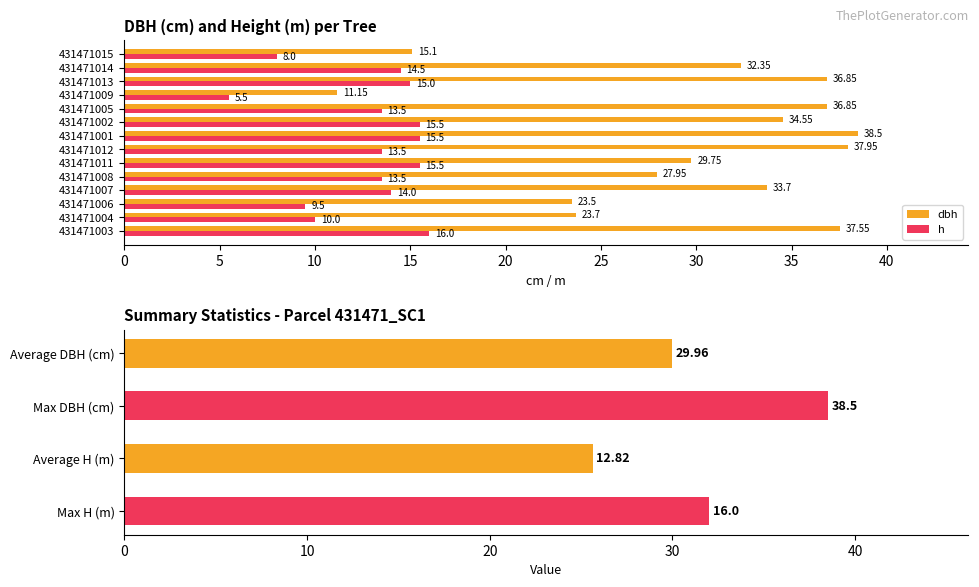

Does the chart contain any negative values?

No